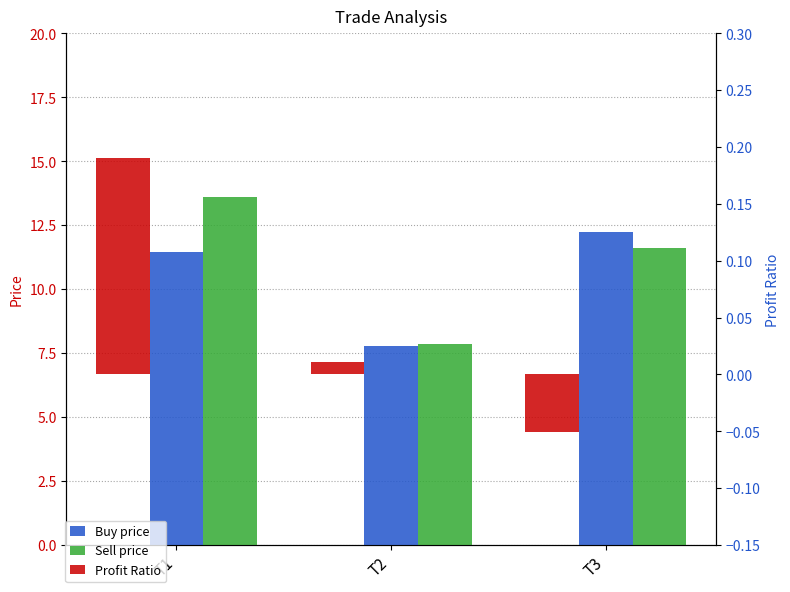

What is the sum of all Sell price values?

33.1